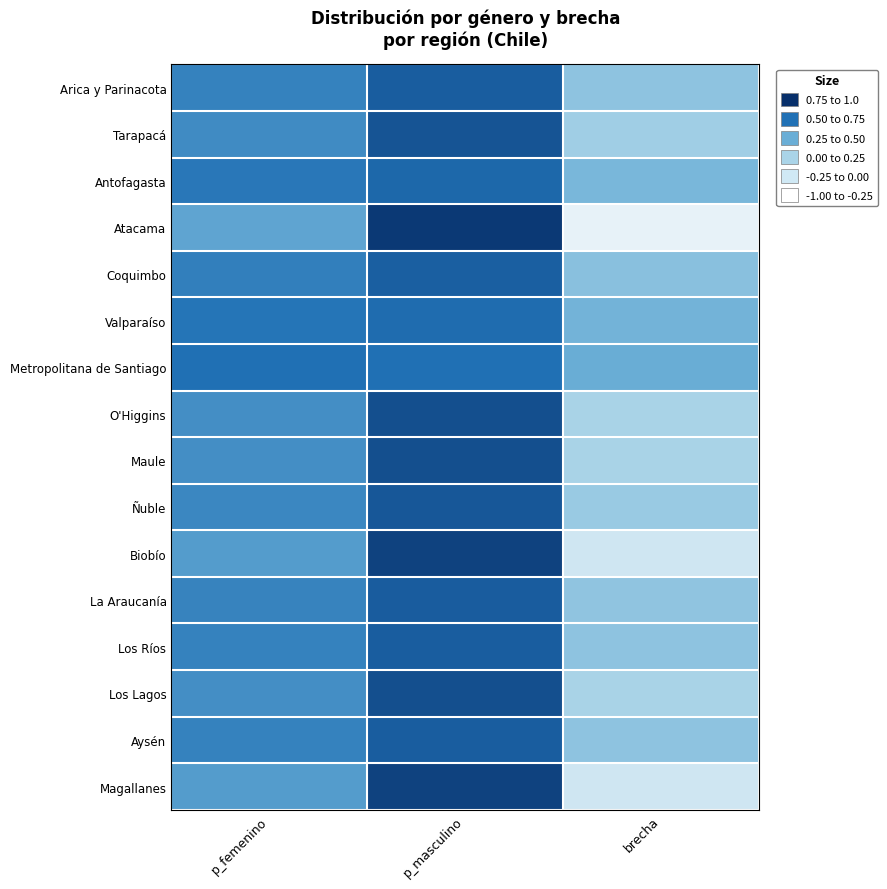

Between p_femenino and p_masculino, which is larger?

p_masculino